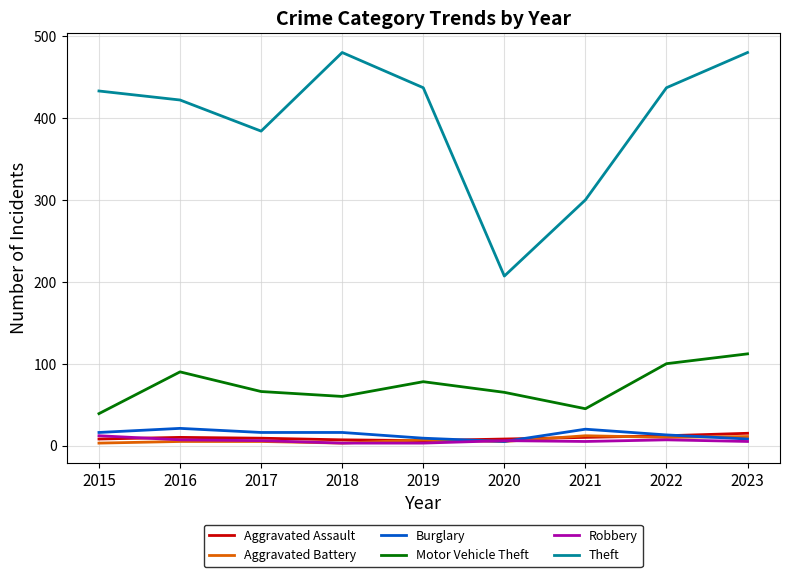

How many lines are shown in the chart?

6